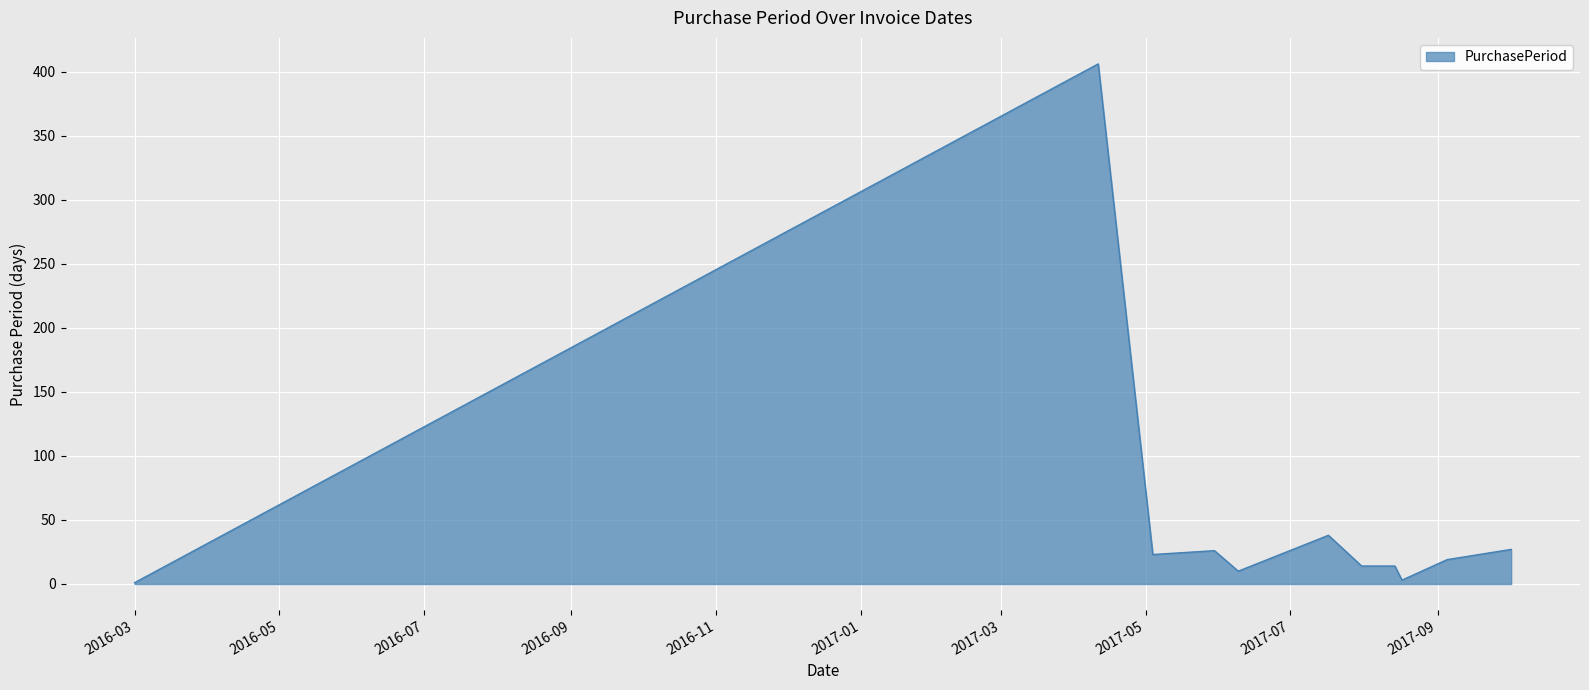

What is the maximum value shown in the chart?

406